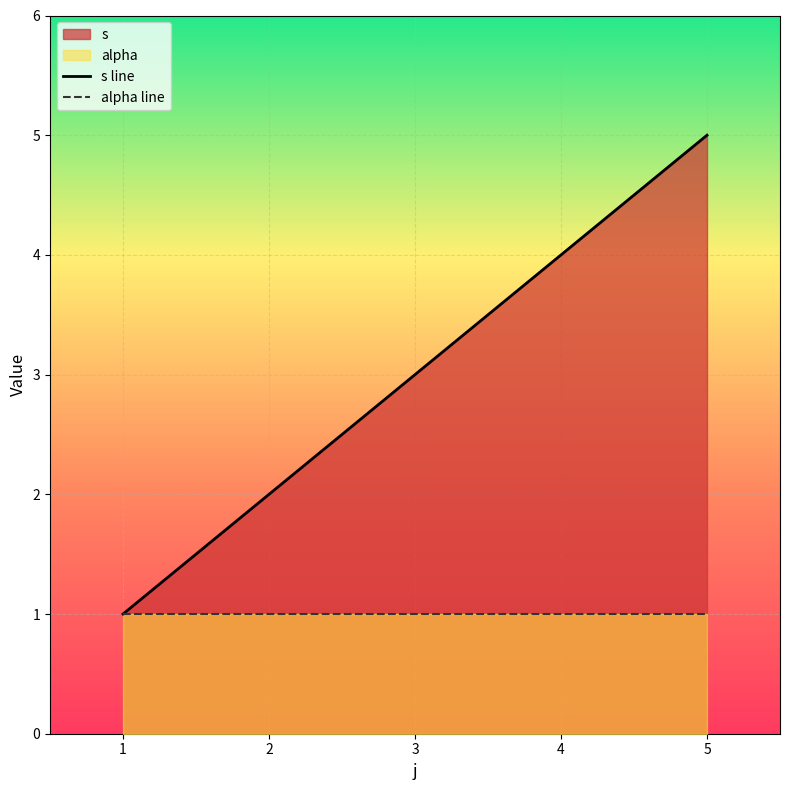

At which label does s line first exceed 3?

4